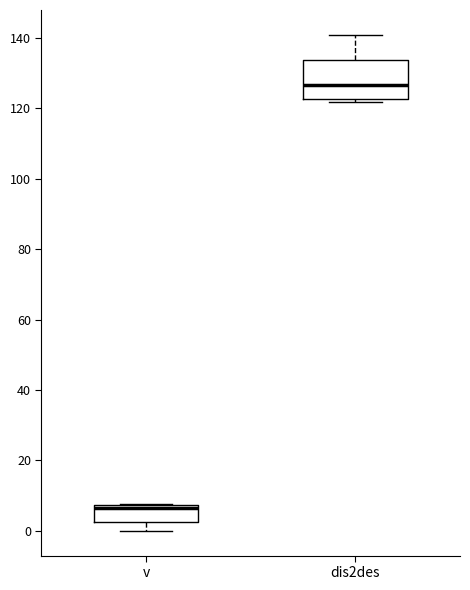

Reading left to right, read every box against the y-axis: the position of its median line, the range the box covers, and the ends of its whiskers. The values are not printed on the chart, so give them approximately, as read against the axis.

v: median 6, box 2 to 8, whiskers 0 to 8
dis2des: median 126, box 122 to 134, whiskers 122 (just below the box's lower edge) to 140